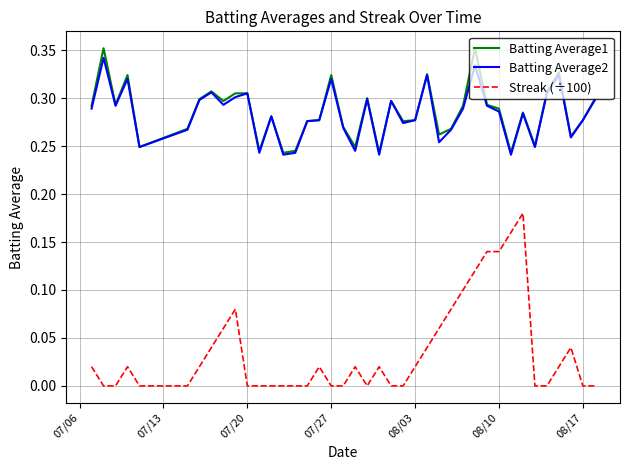

Which series has the largest range (max minus min)?

Streak (÷100)